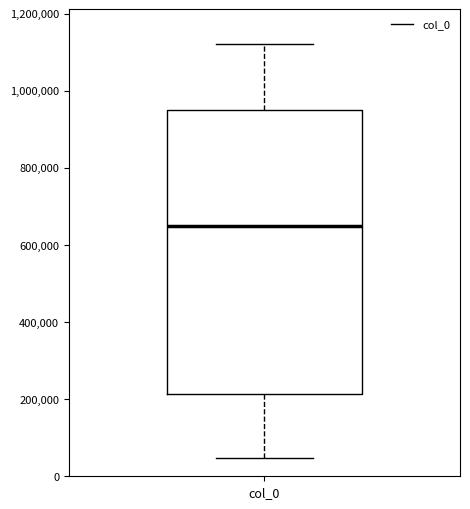

Transcribe this box plot: give where the median line is, the range the box spans, and where the two whiskers end, as read against the y-axis. The values are not printed on the chart, so give them approximately, as read against the axis.

median 640000, box 220000 to 960000, whiskers 40000 to 1120000